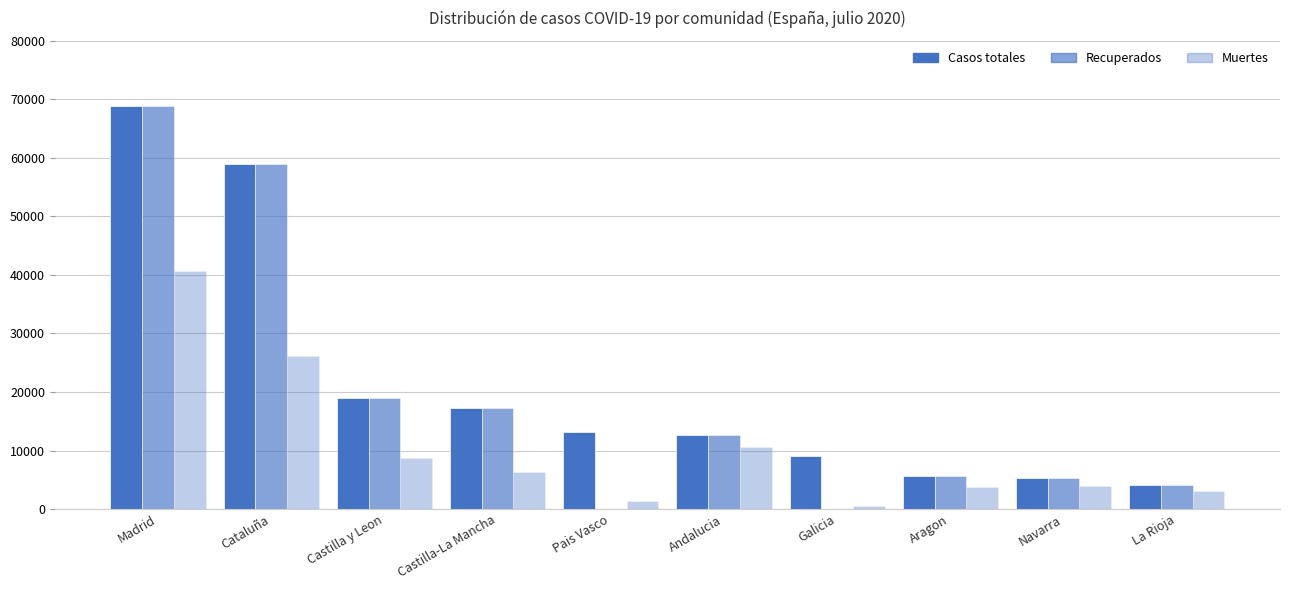

What is the approximate value of Casos totales at Aragon, to the nearest 50?

5700